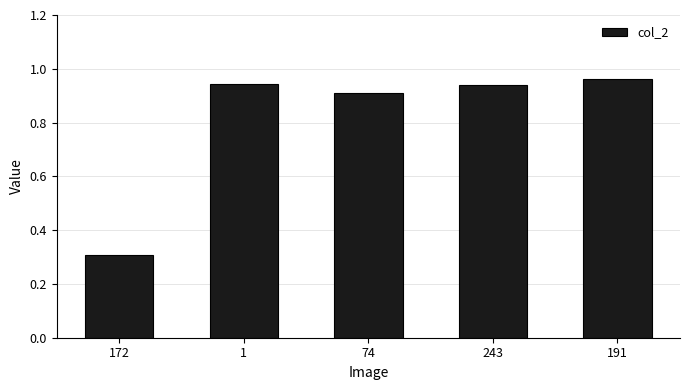

How many bars are there in total?

5